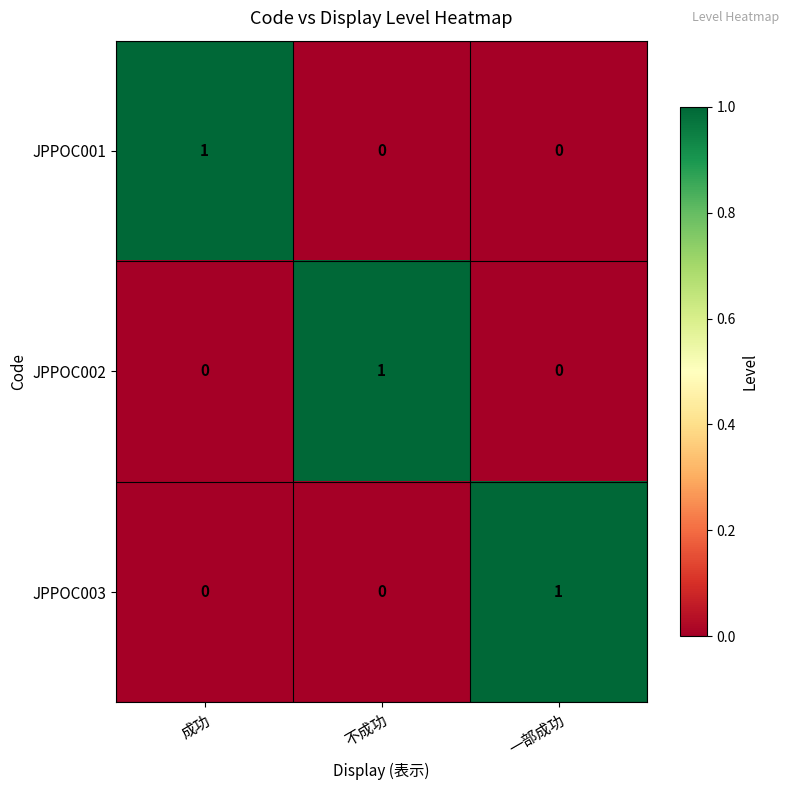

The JPPOC002 series shows 2 at 不成功. True or false?

False